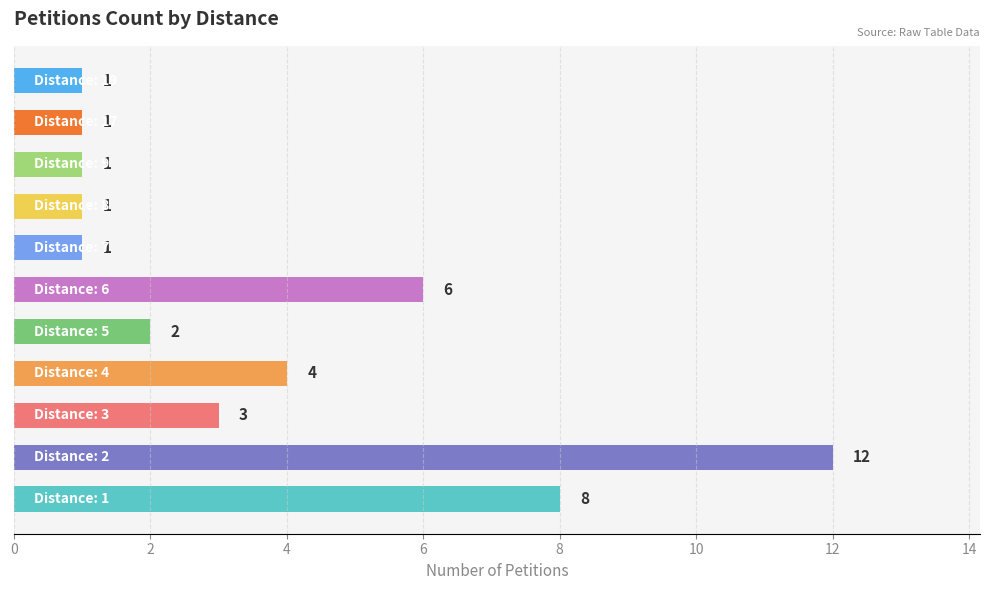

What is the greatest value displayed?

12